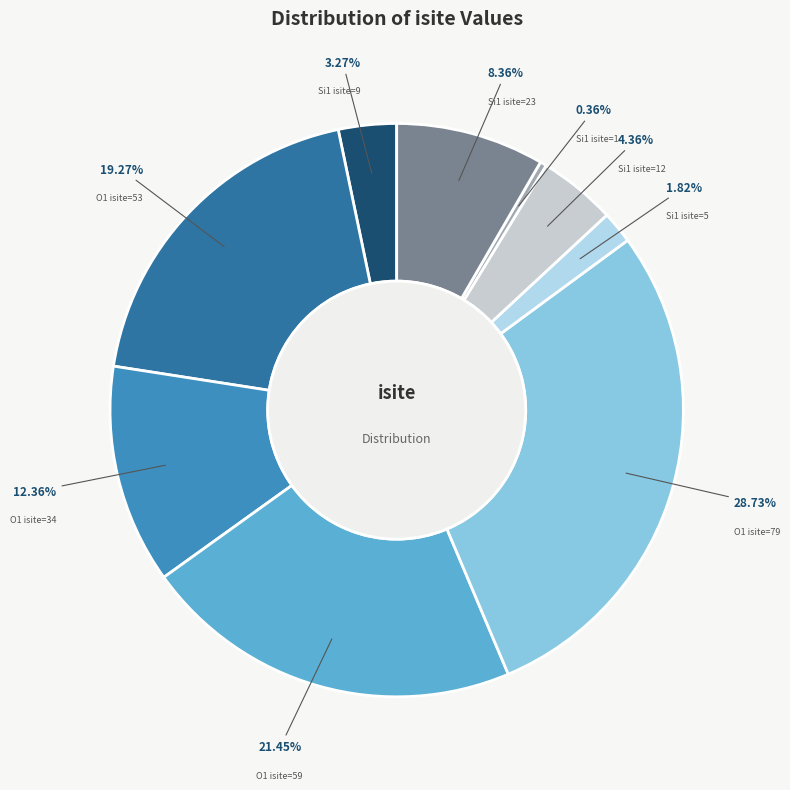

Do O1 isite=34 and Si1 isite=5 together represent more than half of the pie?

No